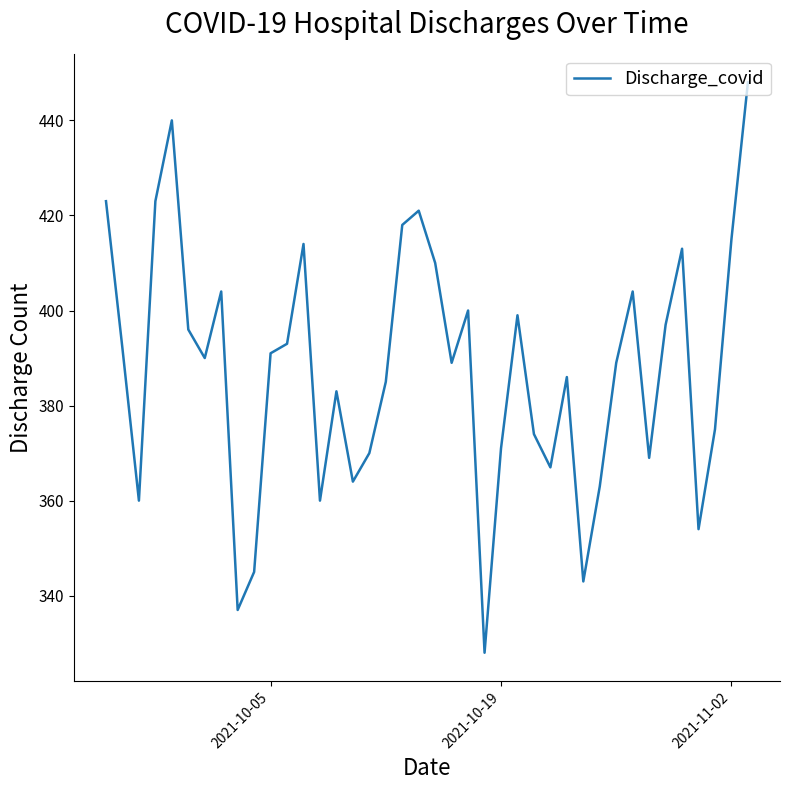

What is the greatest value displayed?

448